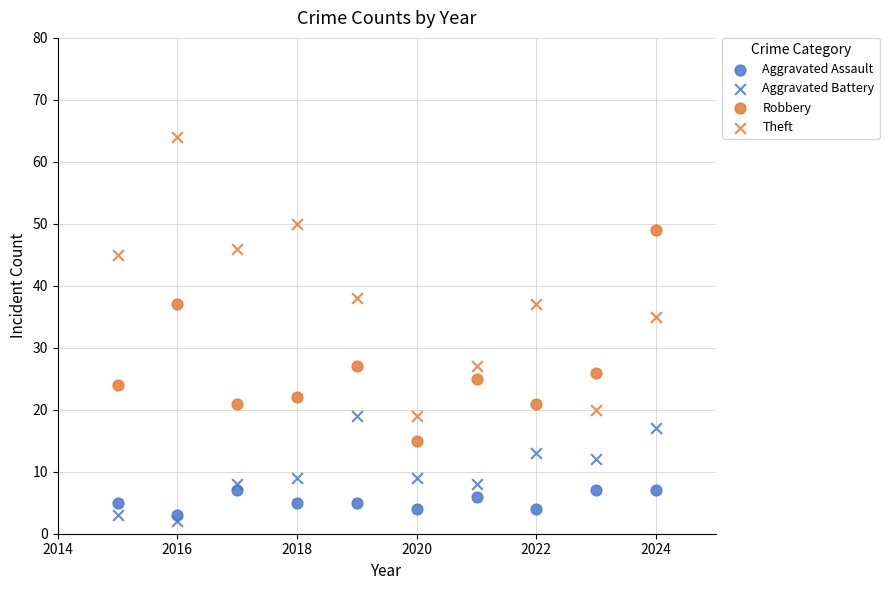

How many data points are displayed?

40